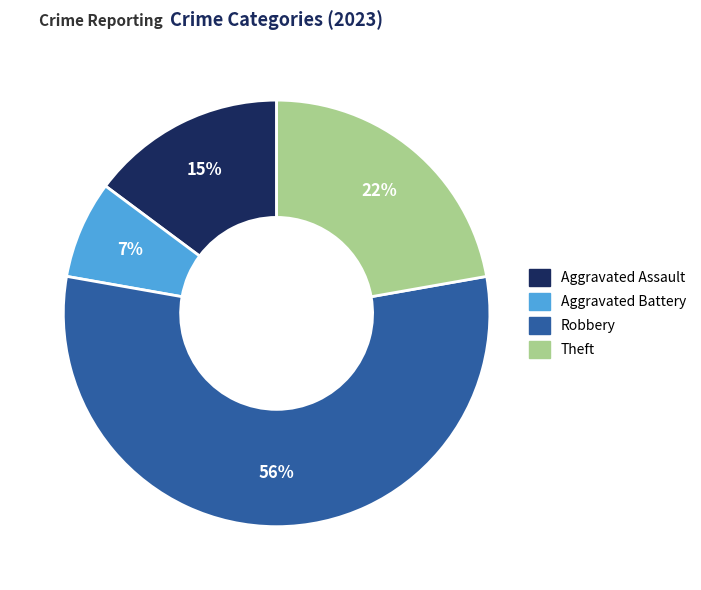

Does any single category account for the majority?

Yes